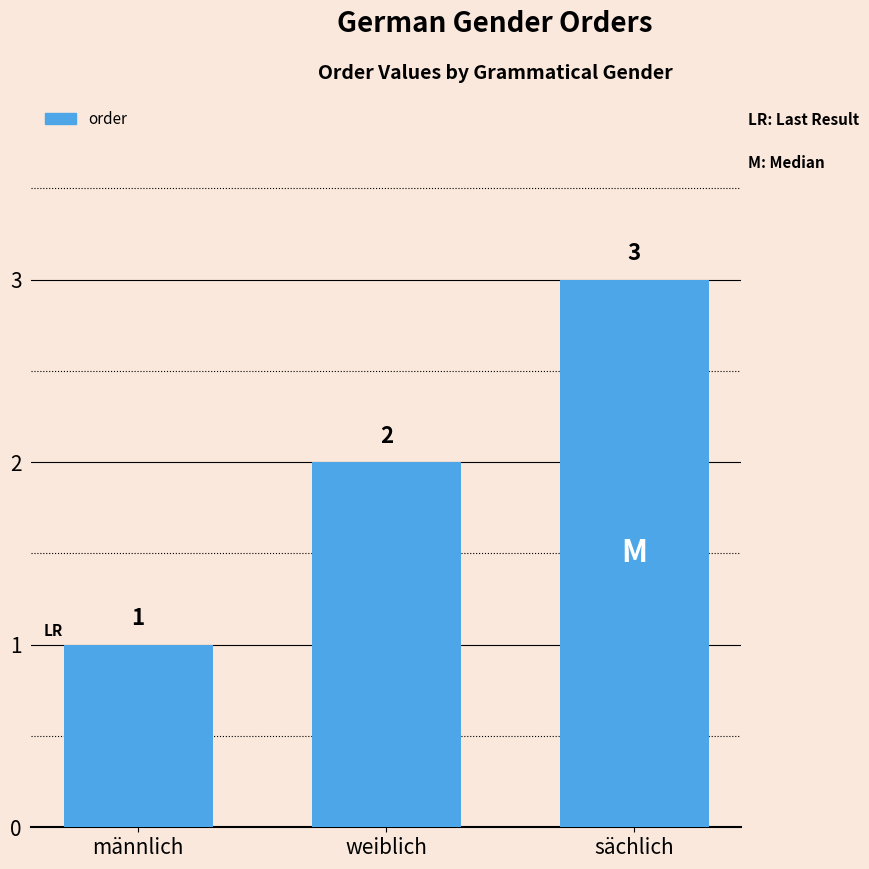

What is the smallest value displayed?

1